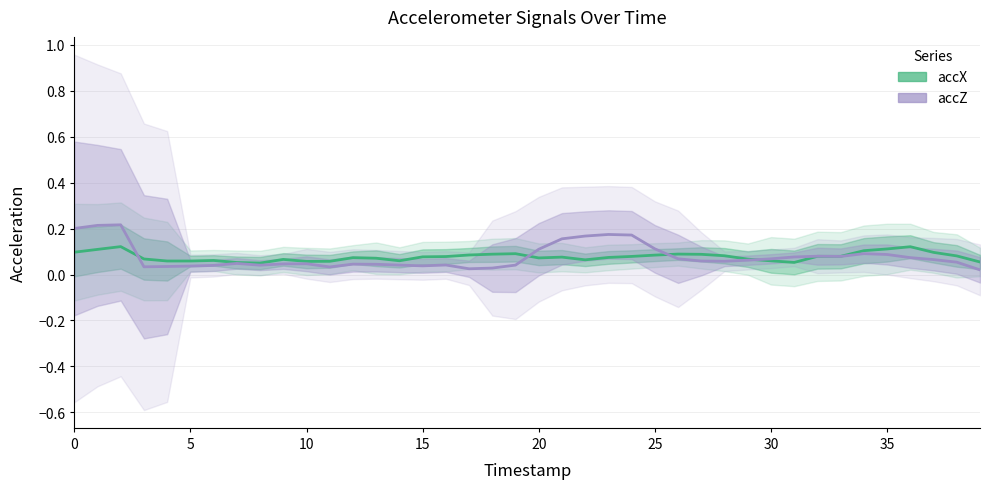

Which label corresponds to the smallest value in the chart?

39